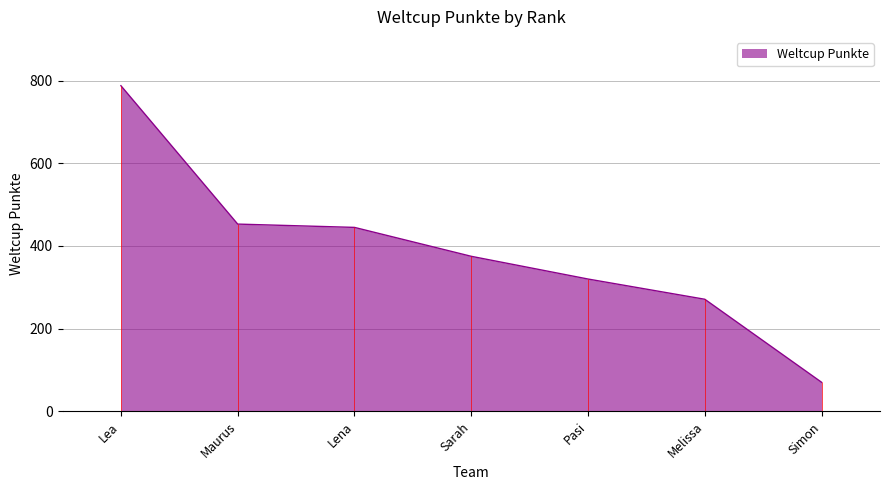

What is the difference between the values at Simon and Lena?

375